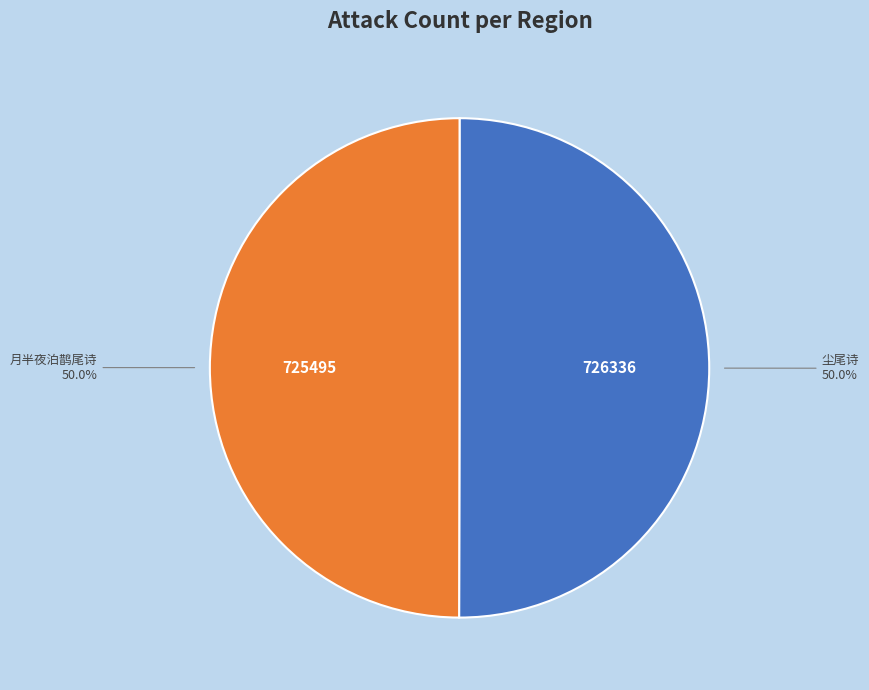

To the nearest percent, what is the average slice percentage?

50%